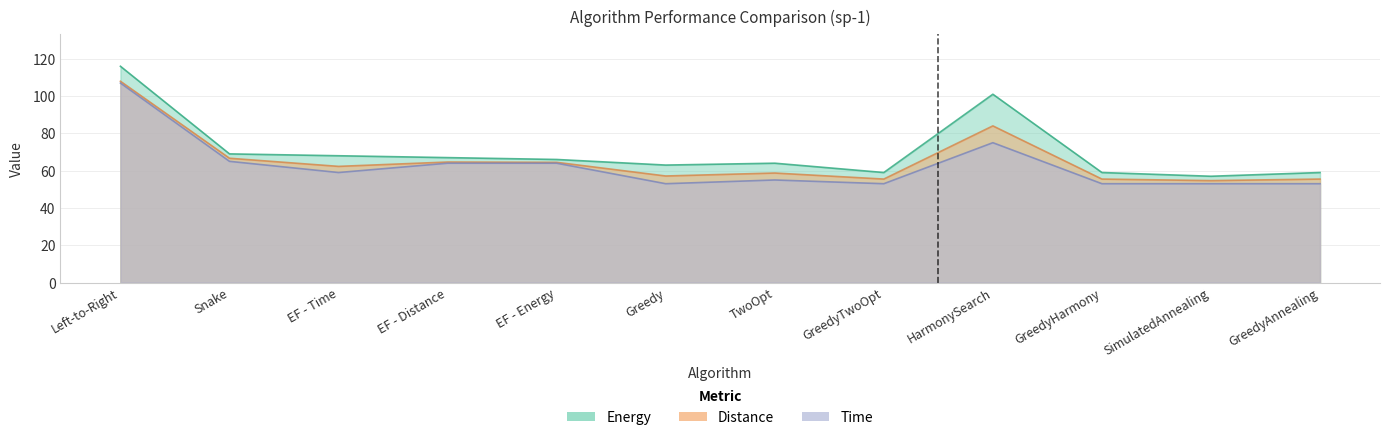

What is the greatest value displayed?

116.0